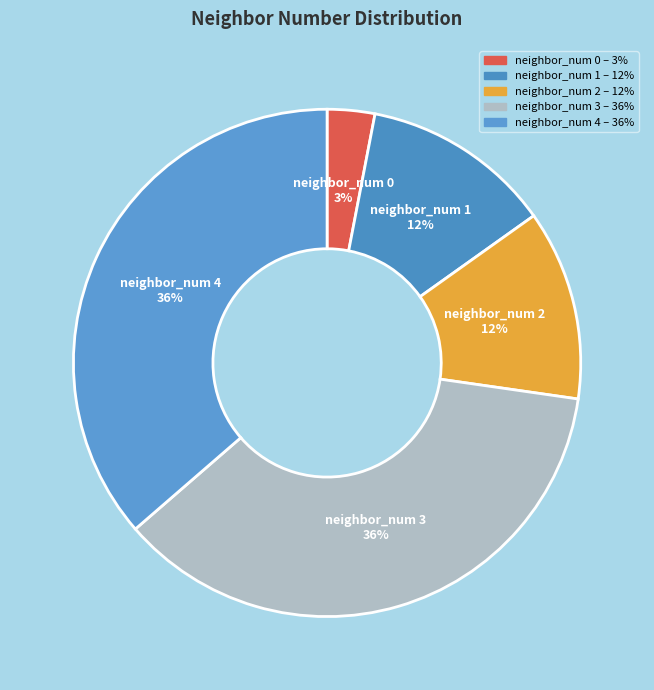

To the nearest percent, what is the difference between the largest and smallest slice percentages?

33%